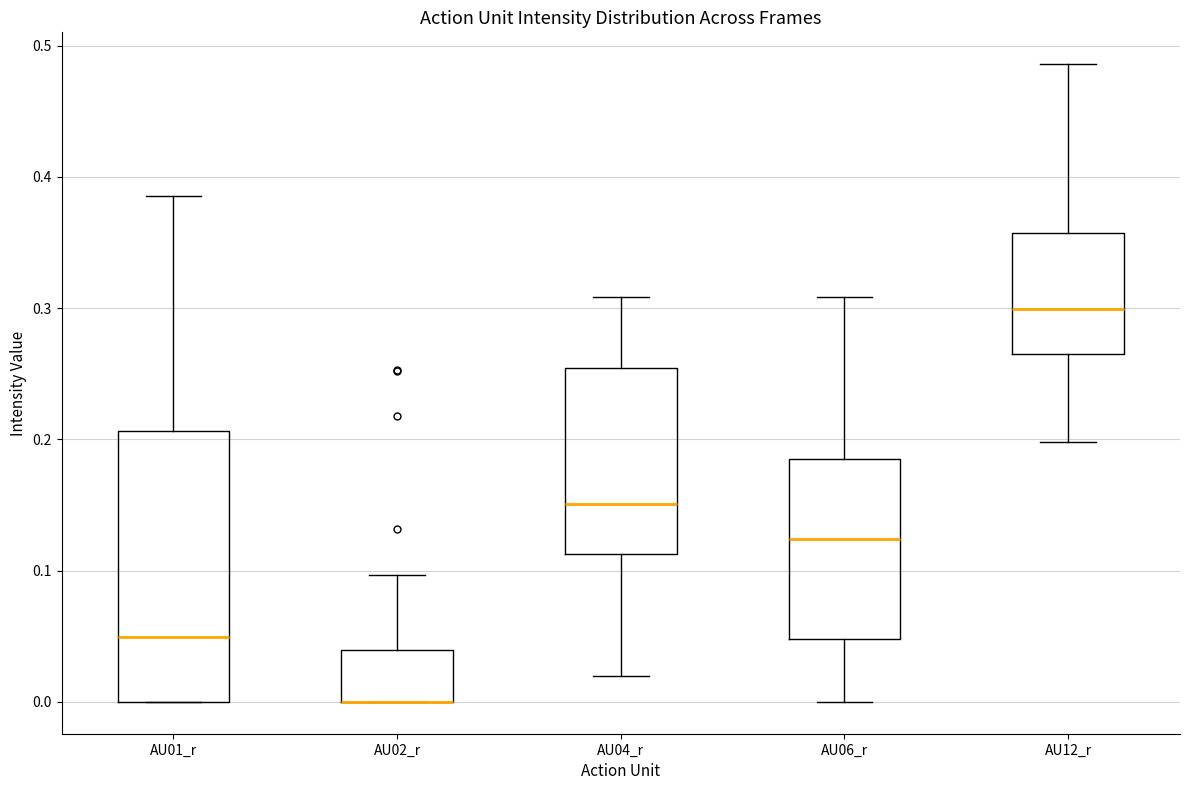

Comparing the boxes themselves (not the whiskers), which one is the tallest?

AU01_r